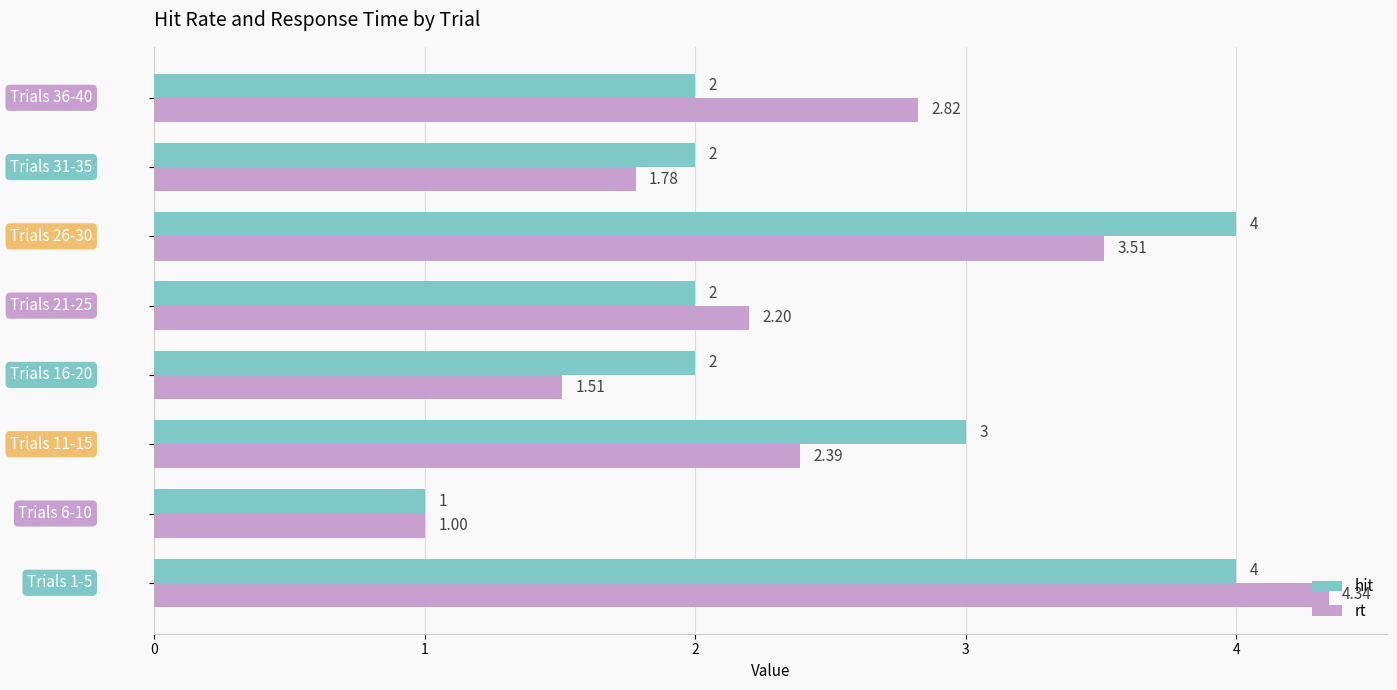

At how many categories does at least one series exceed 1?

8